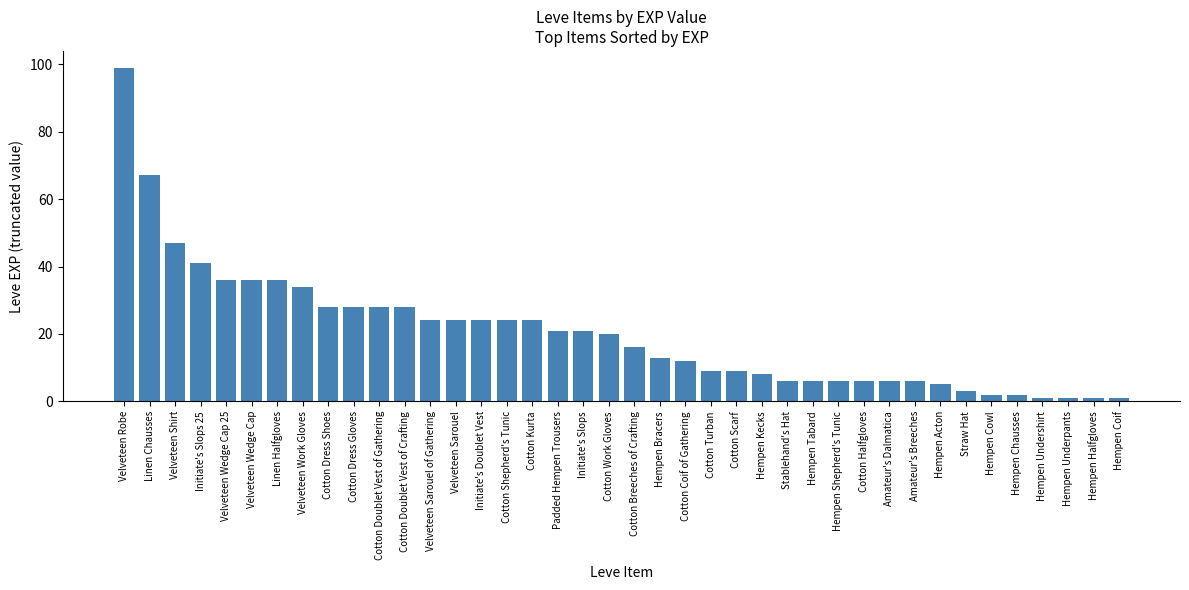

What is the difference between the maximum and minimum values?

98